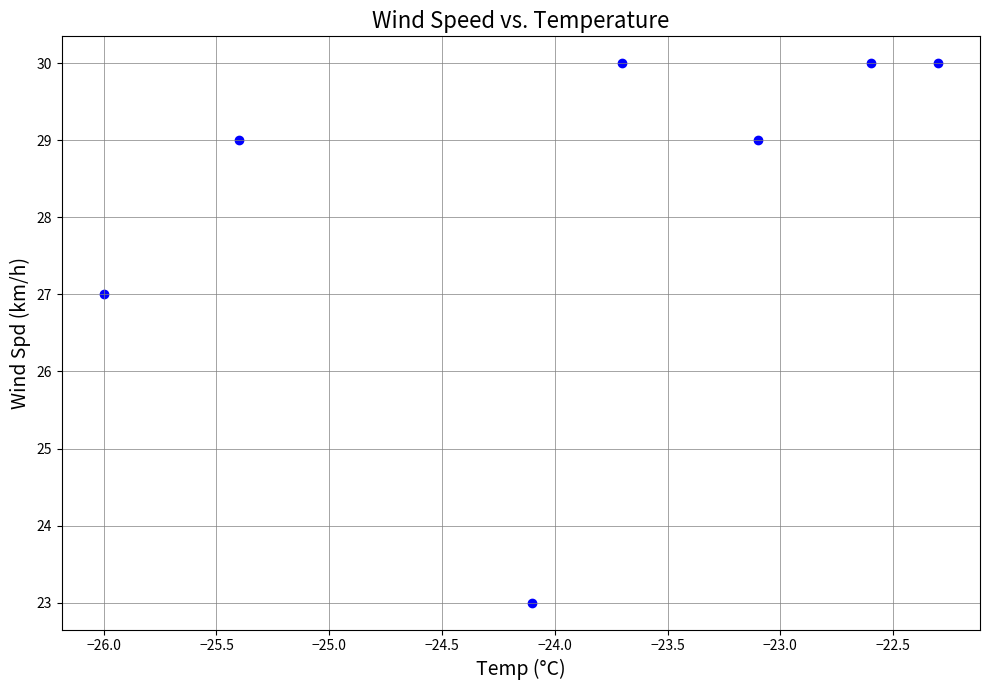

What is the range of Y values (max minus min)?

7